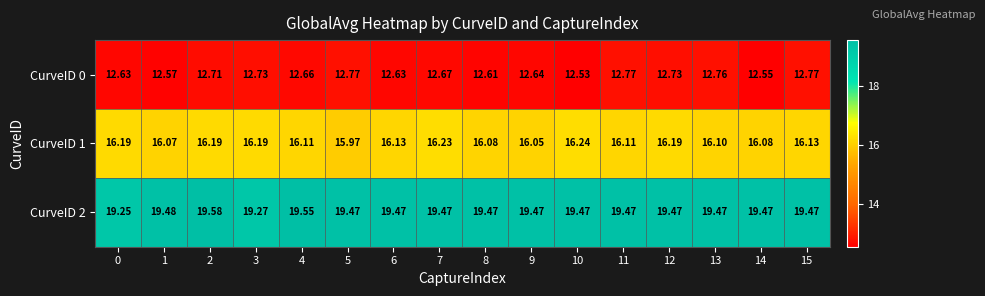

Is the value of CurveID 0 at 14 greater than the value of CurveID 2 at 3?

No